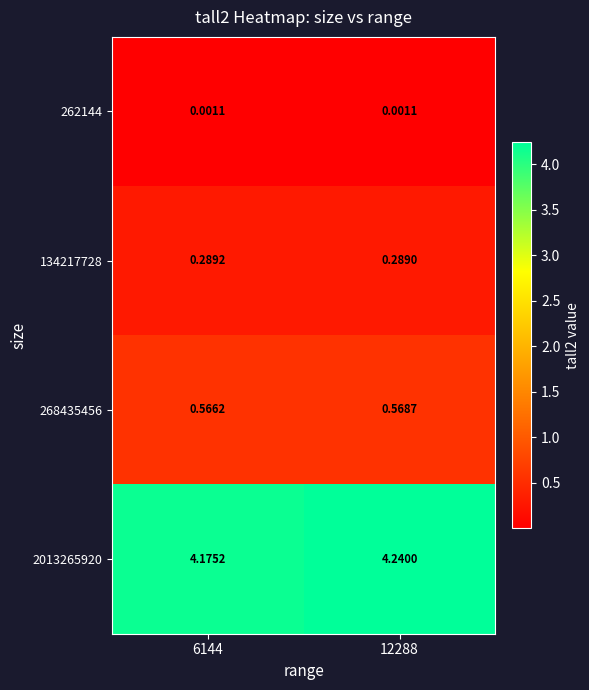

Is the value of 2013265920 at 6144 greater than the value of 134217728 at 6144?

Yes